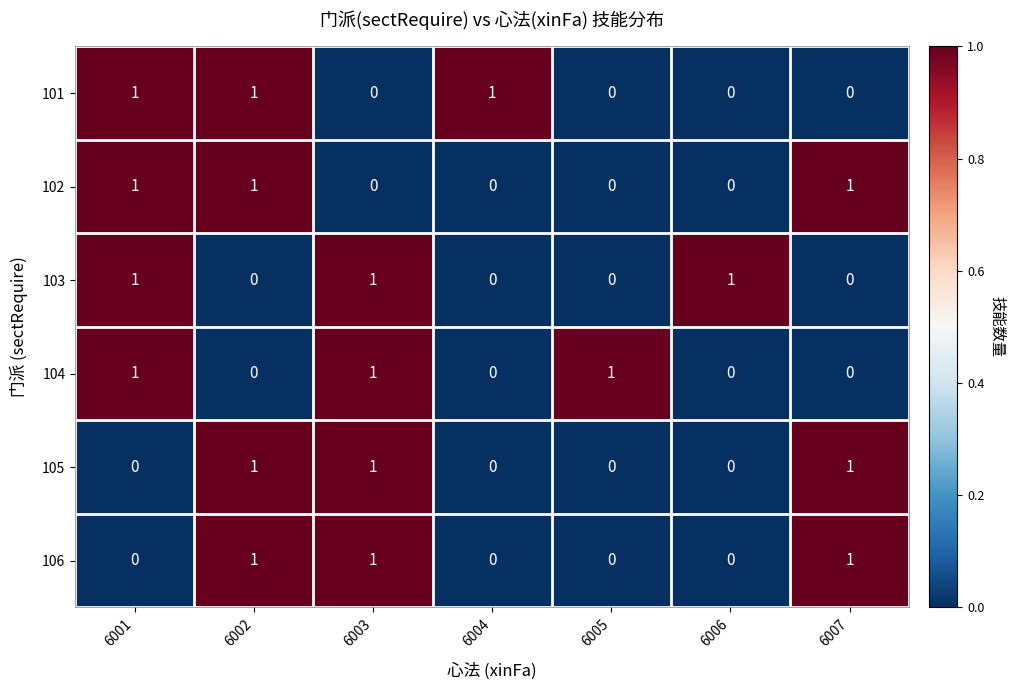

At how many categories does at least one series exceed 0?

7